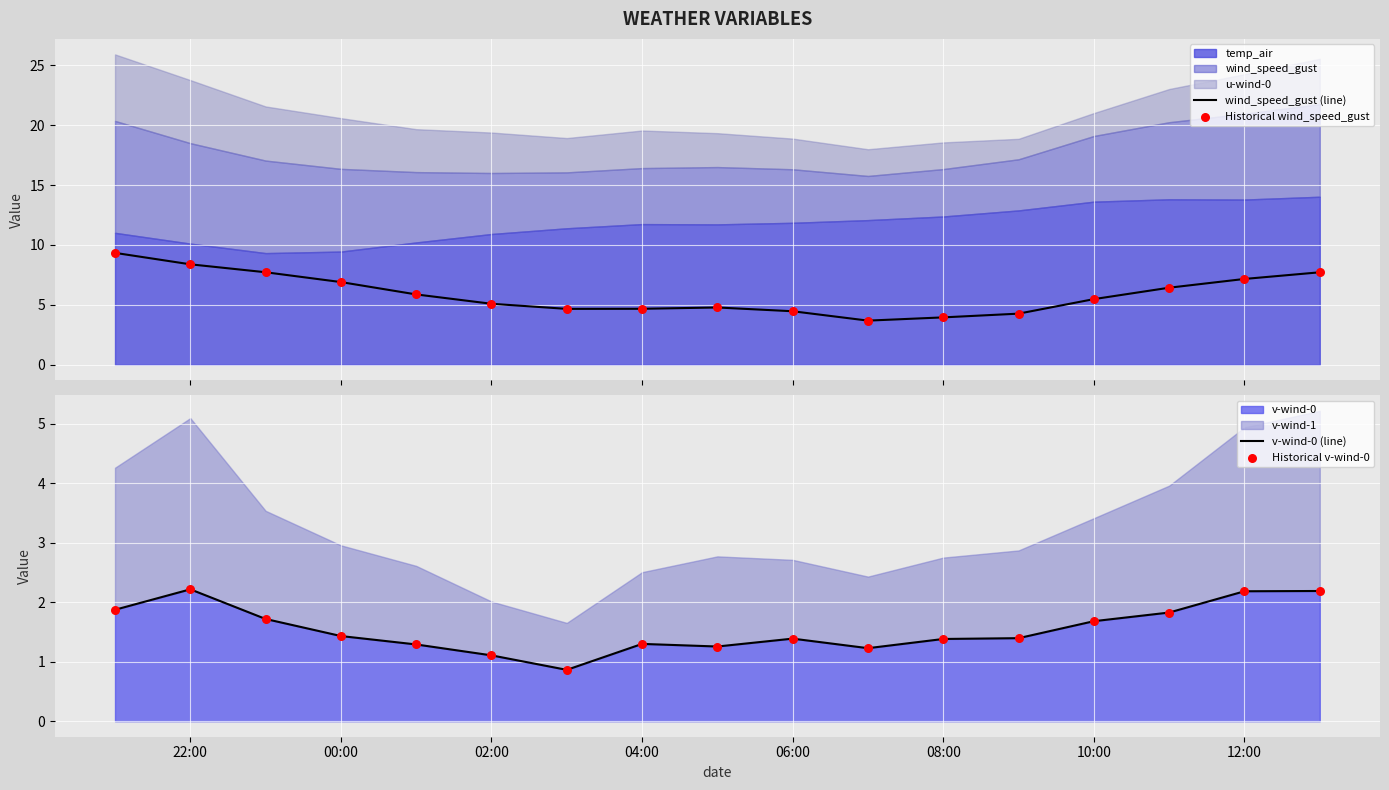

At how many categories does at least one series exceed 8?

2